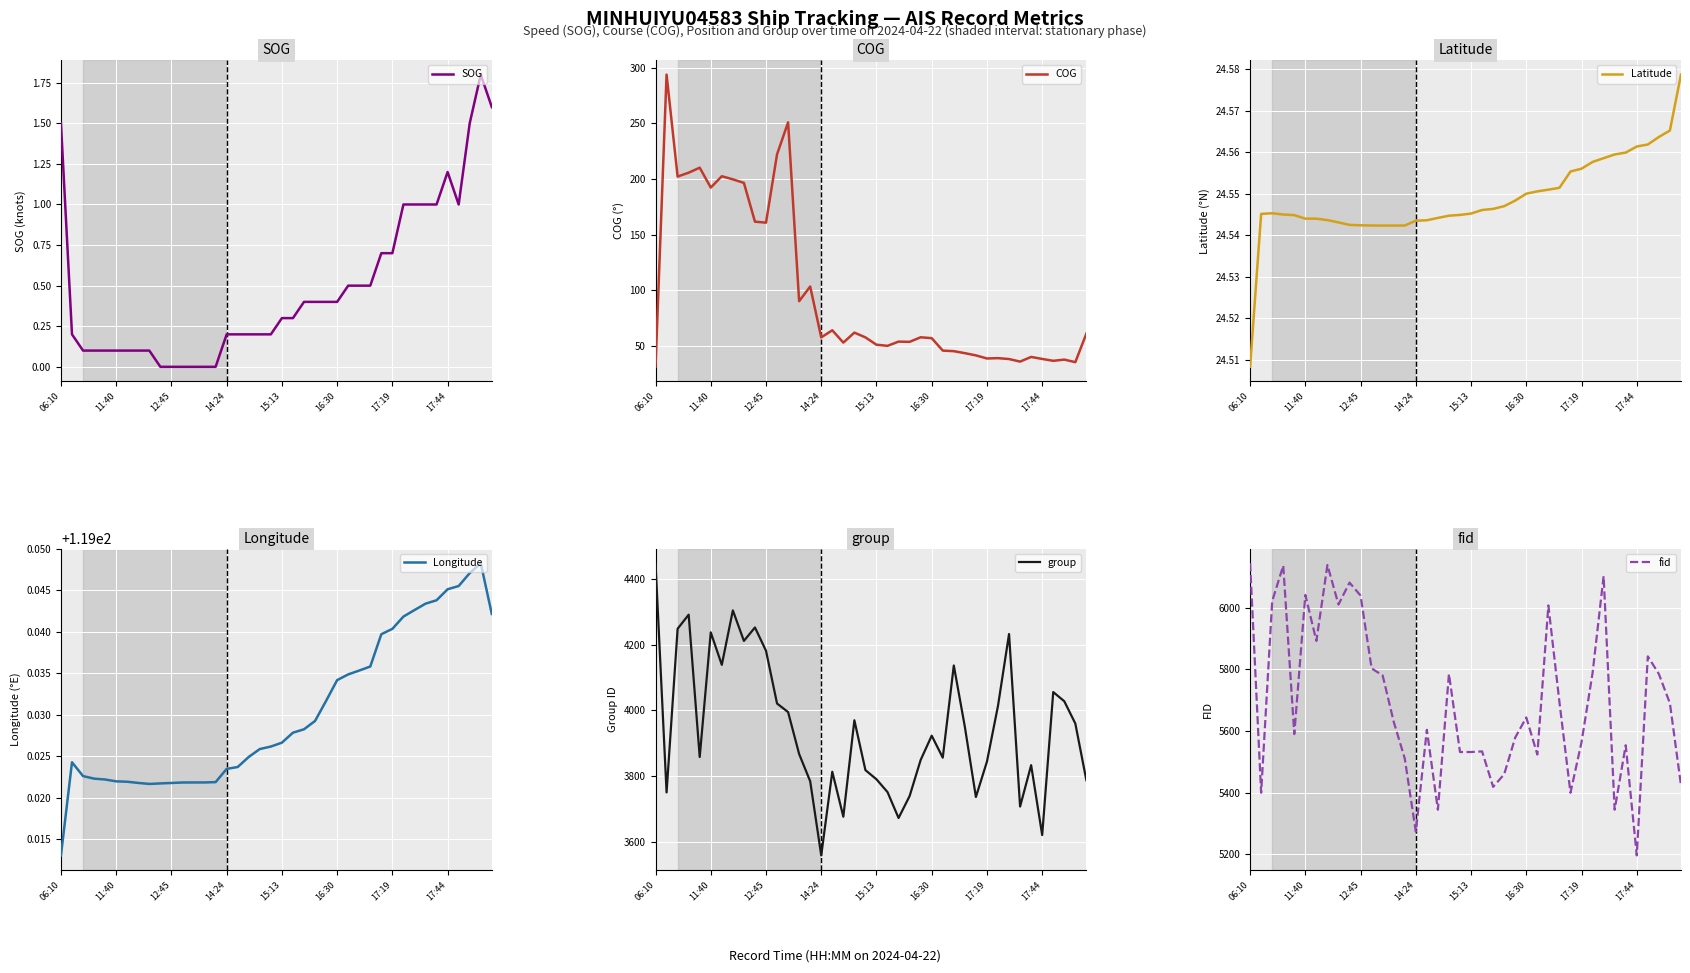

Which series changed the most between 31 and 38?

fid